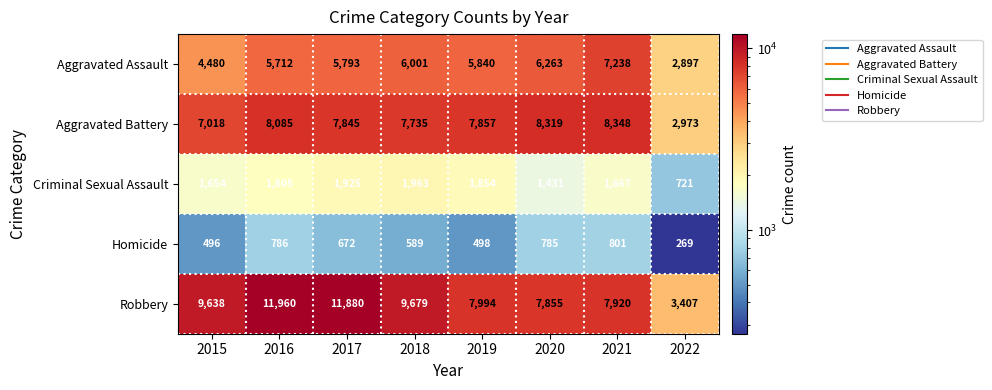

The value of Aggravated Battery at 2016 is 8085. True or false?

True